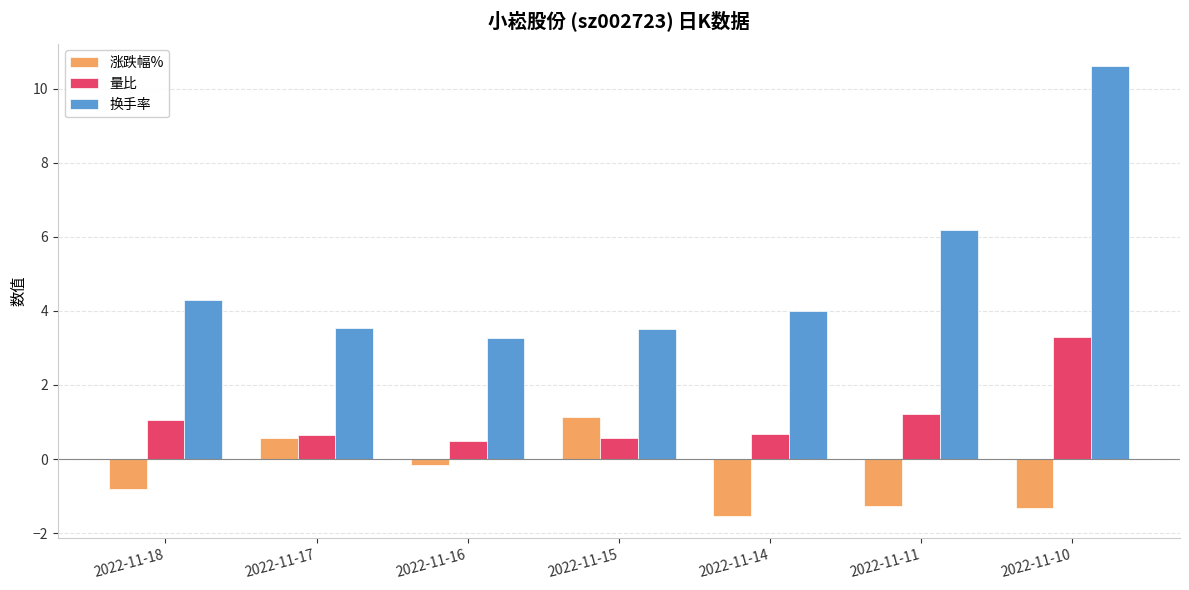

Which label corresponds to the smallest value in the chart?

2022-11-14